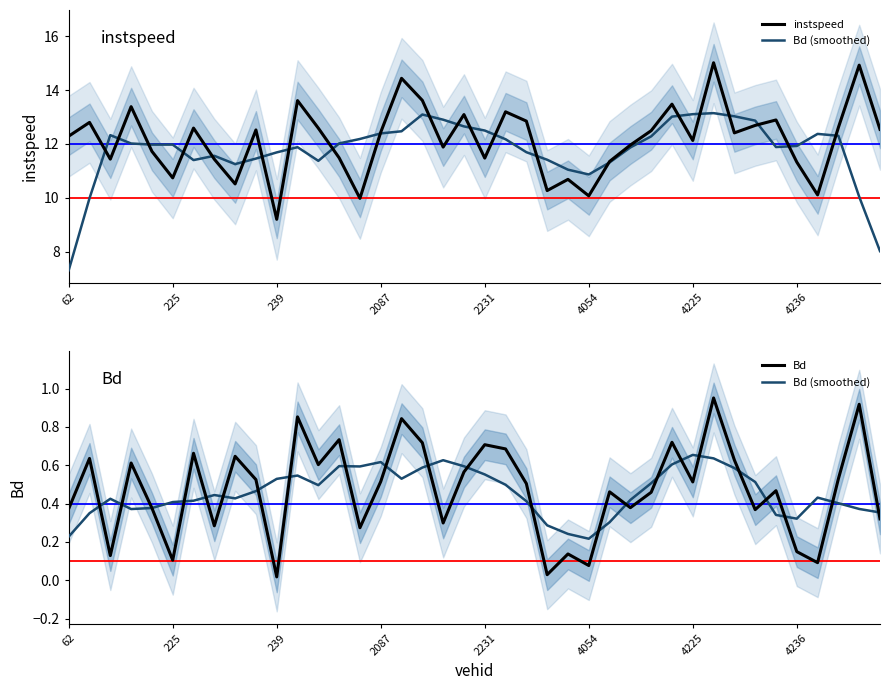

Between 2087 and 15, which series saw the biggest shift?

instspeed